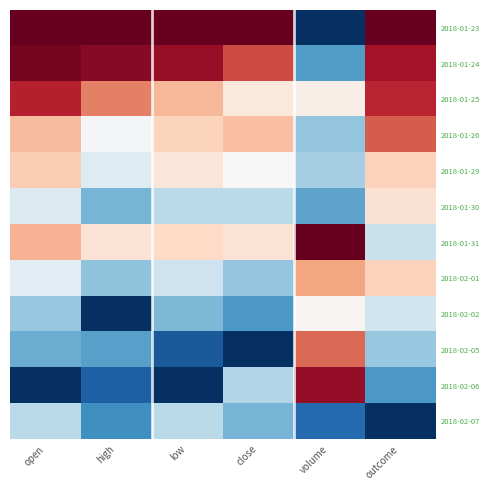

At which category is the sum across all series the highest?

outcome